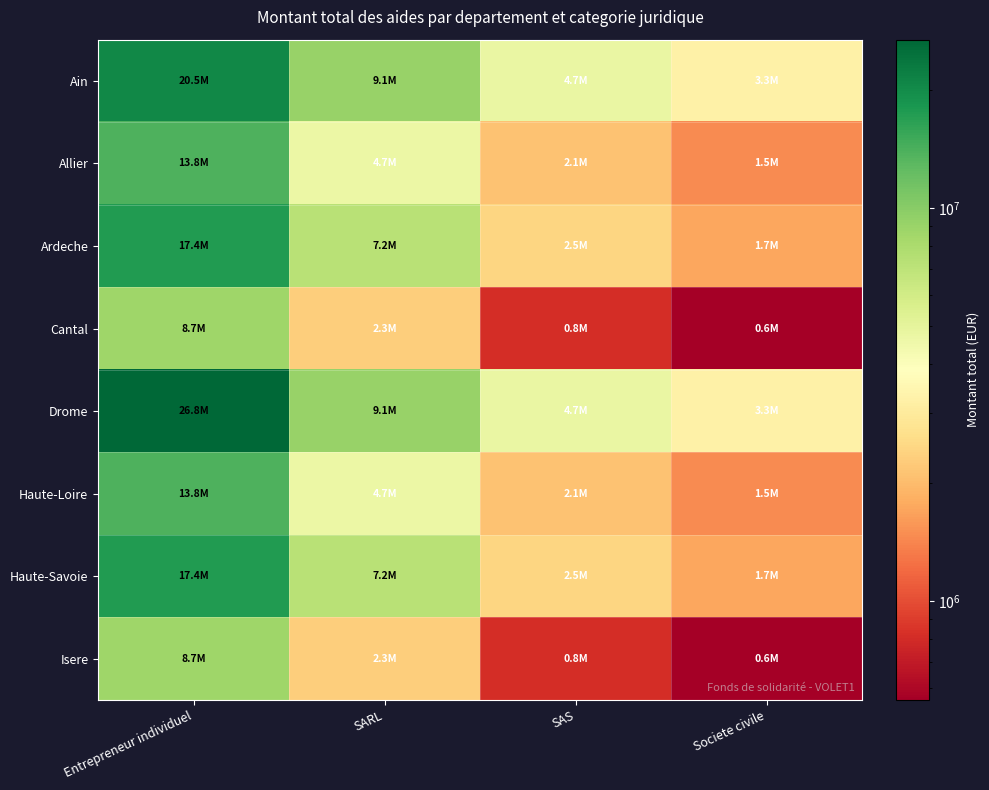

Which series has the largest total across all categories?

Drome